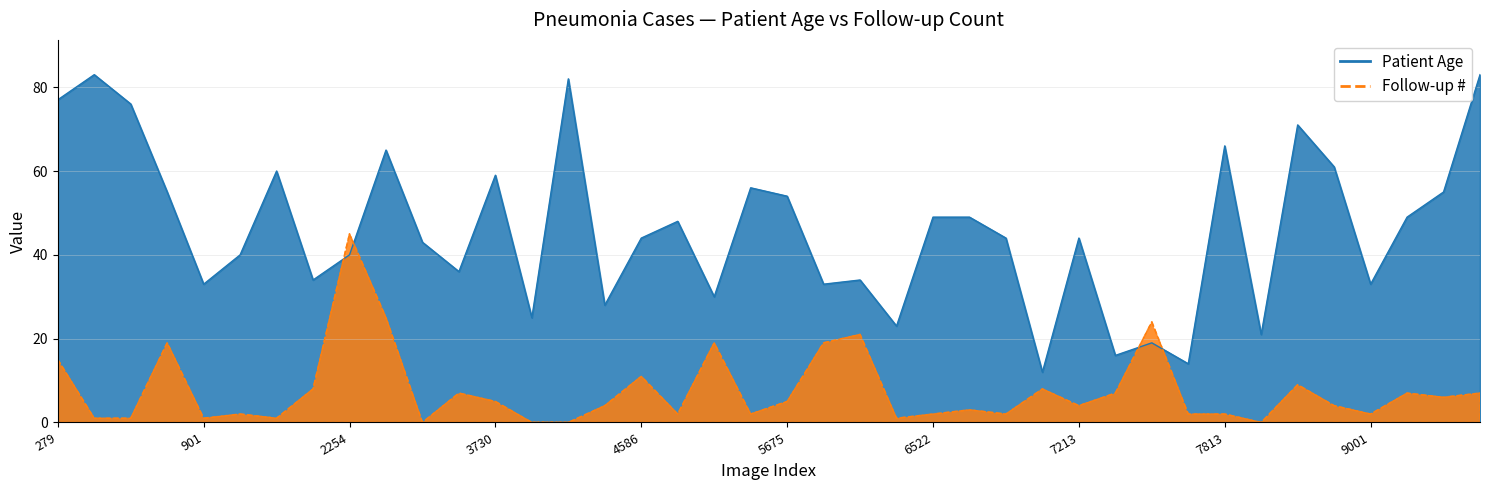

What is the sum of all Follow-up # values?

303